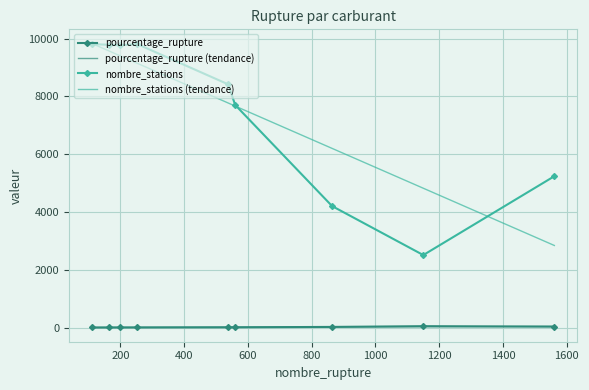

At how many categories does at least one series exceed 3553?

9